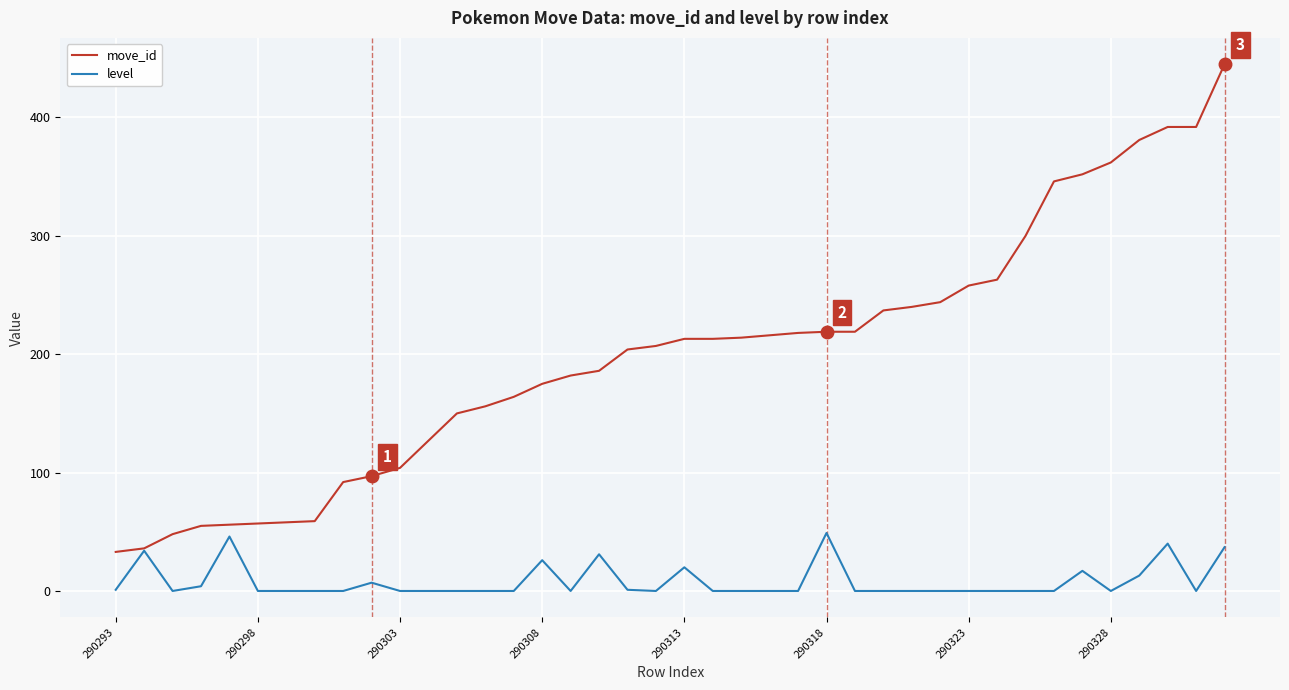

Which series has the largest total across all categories?

move_id